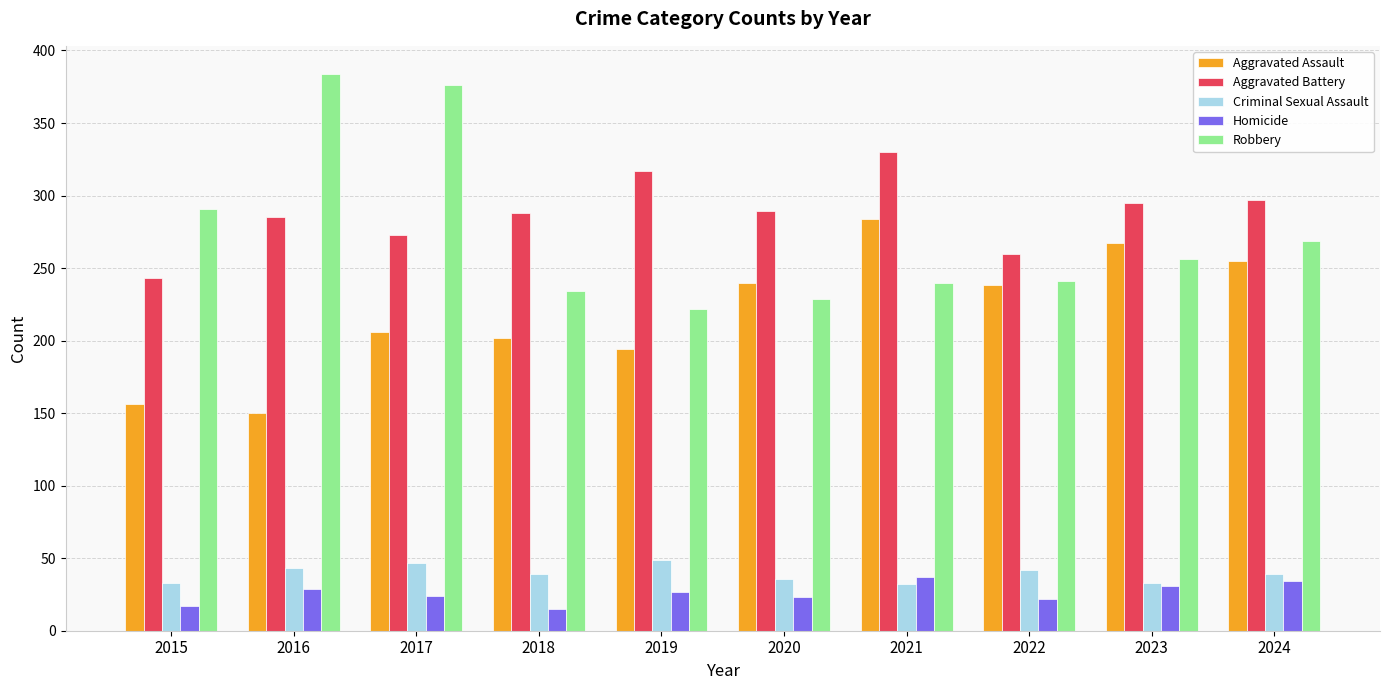

What is the sum of the Criminal Sexual Assault values at 2024 and 2020?

75